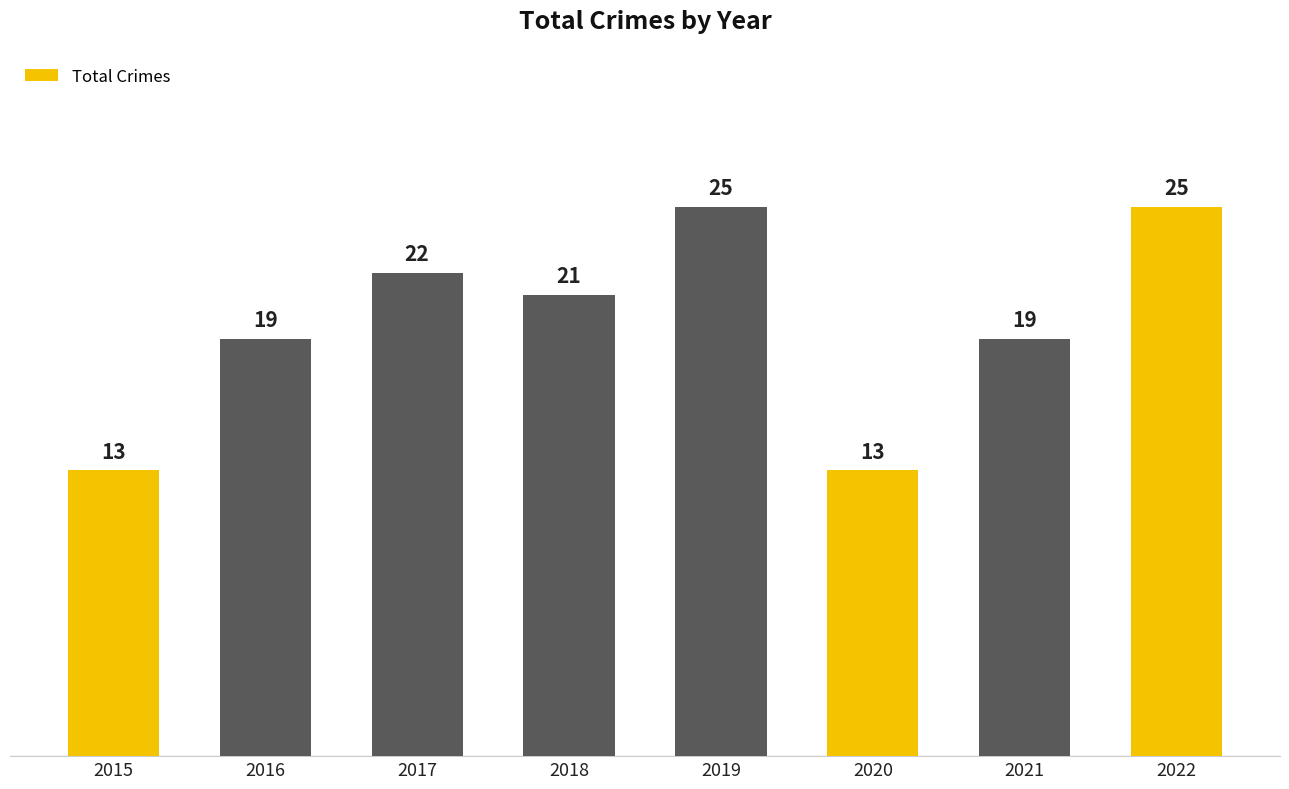

What is the smallest value displayed?

13